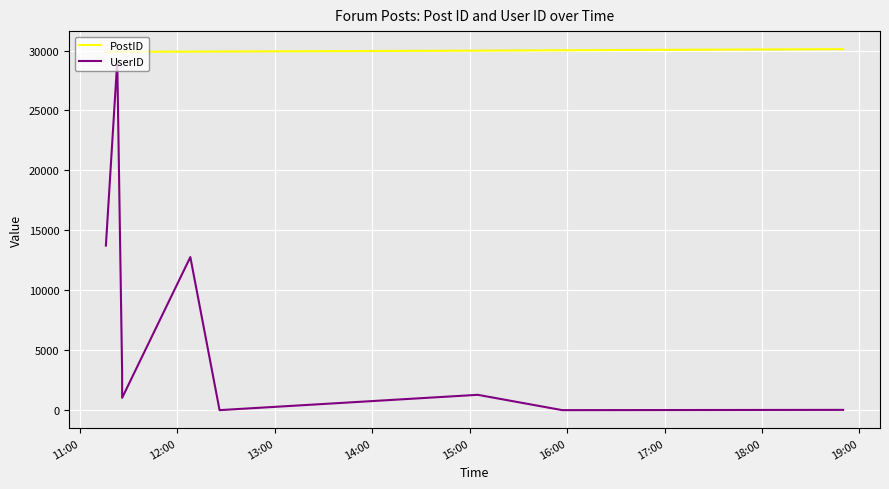

True or false: PostID has a value of 46763 at 11:00.

False